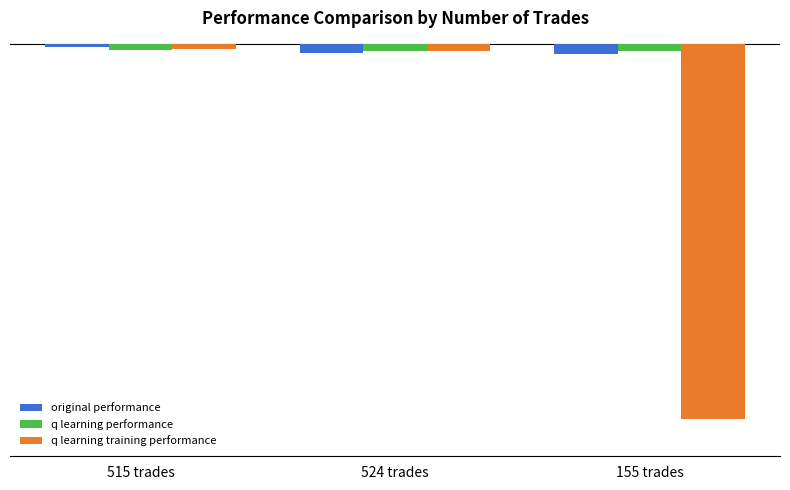

At which label does q learning performance reach its minimum?

155 trades